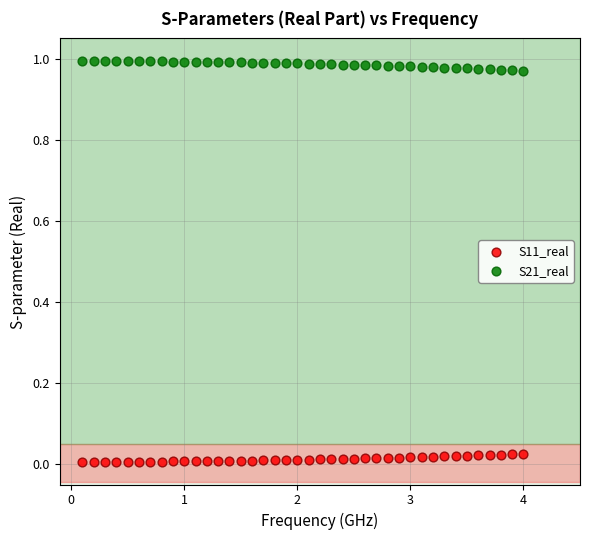

Which series contains the highest Y value?

S21_real